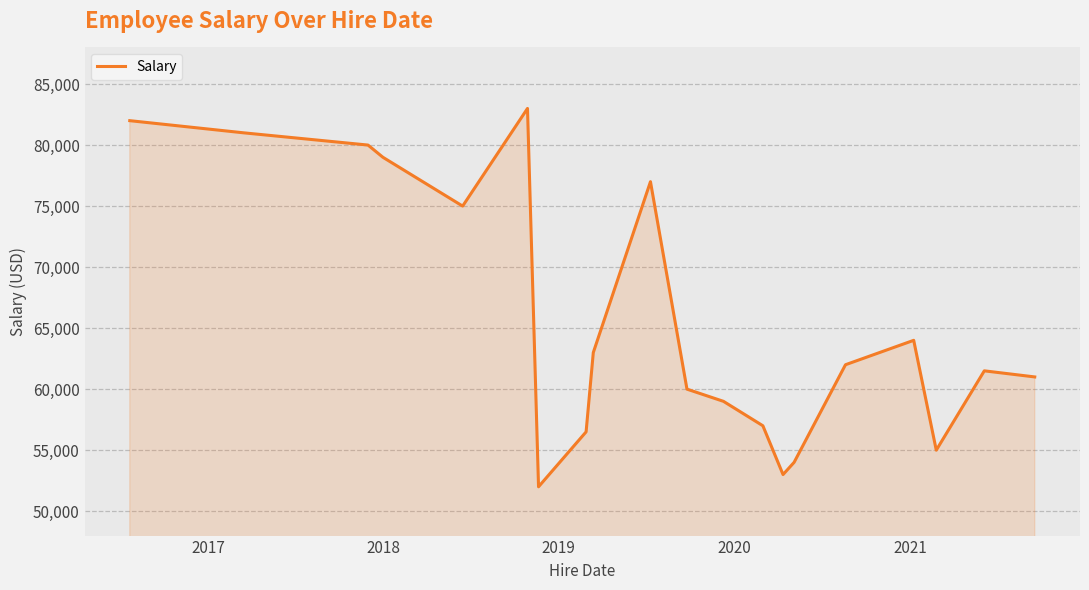

What is the minimum value shown in the chart?

52000